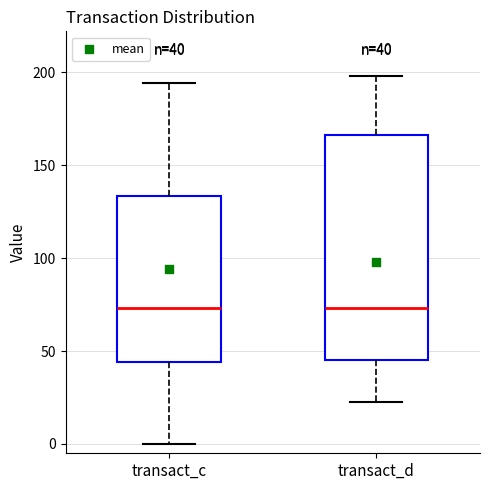

Comparing the boxes themselves (not the whiskers), which one is the tallest?

transact_d